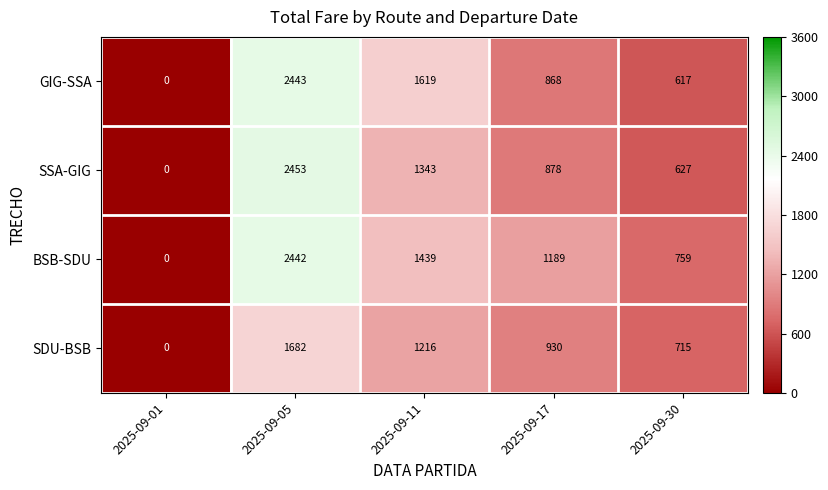

What is the approximate value of SDU-BSB at 2025-09-05, to the nearest 10?

1680